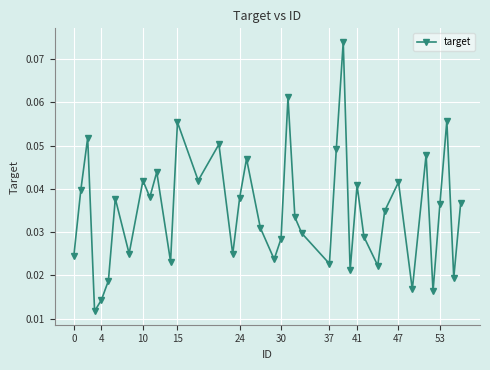

What is the sum of all values?

1.4